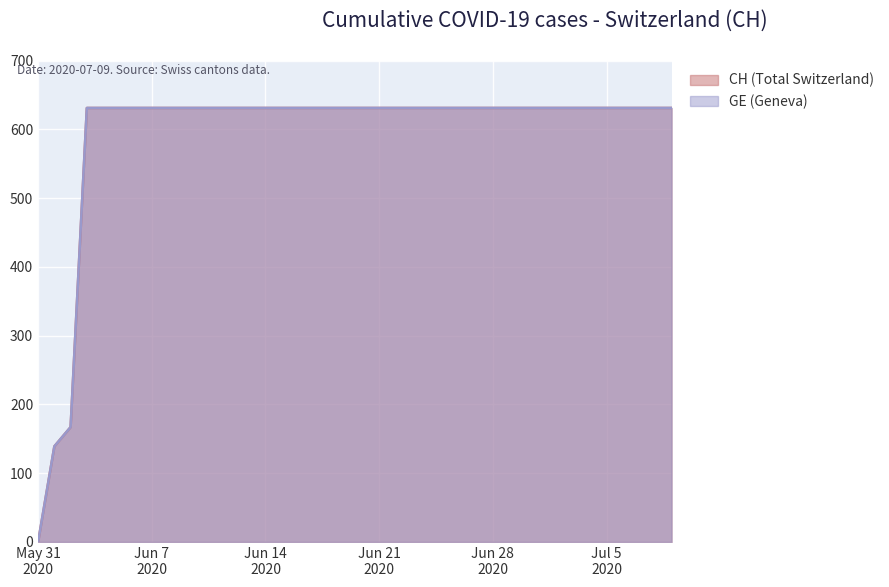

How many lines are shown in the chart?

2